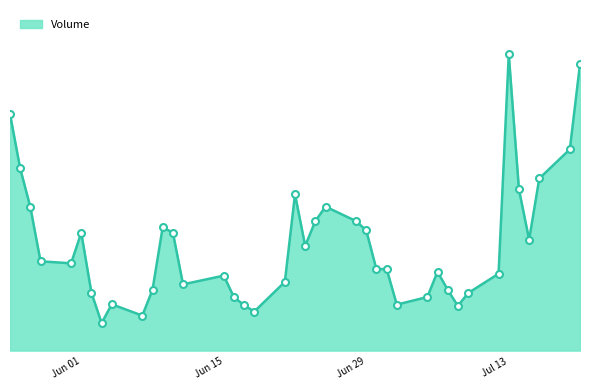

Does the chart display data point markers on the line(s)?

No